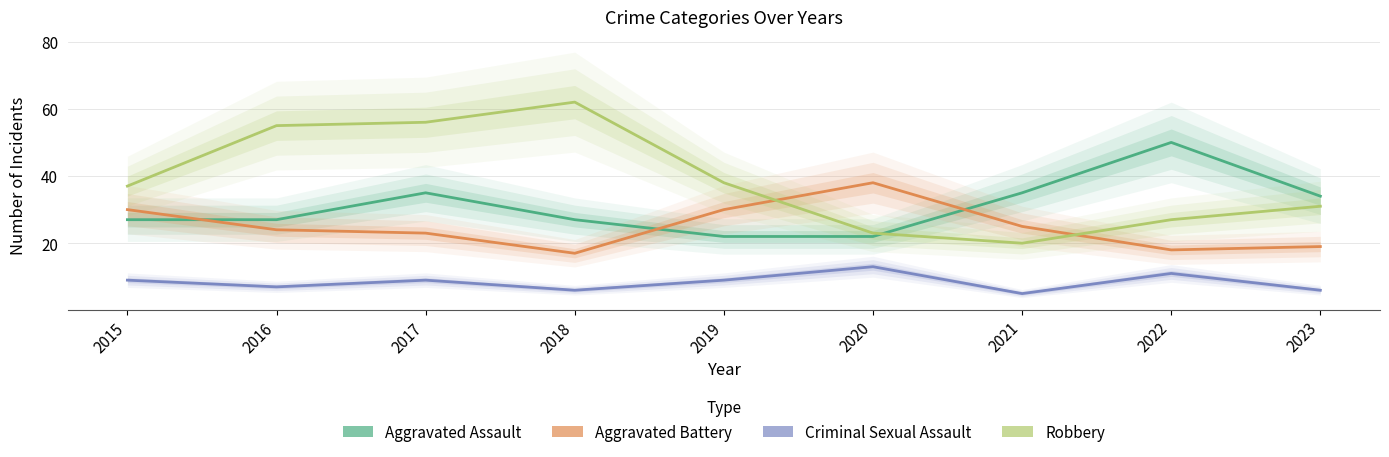

True or false: Aggravated Assault has a value of 34 at 2023.

True